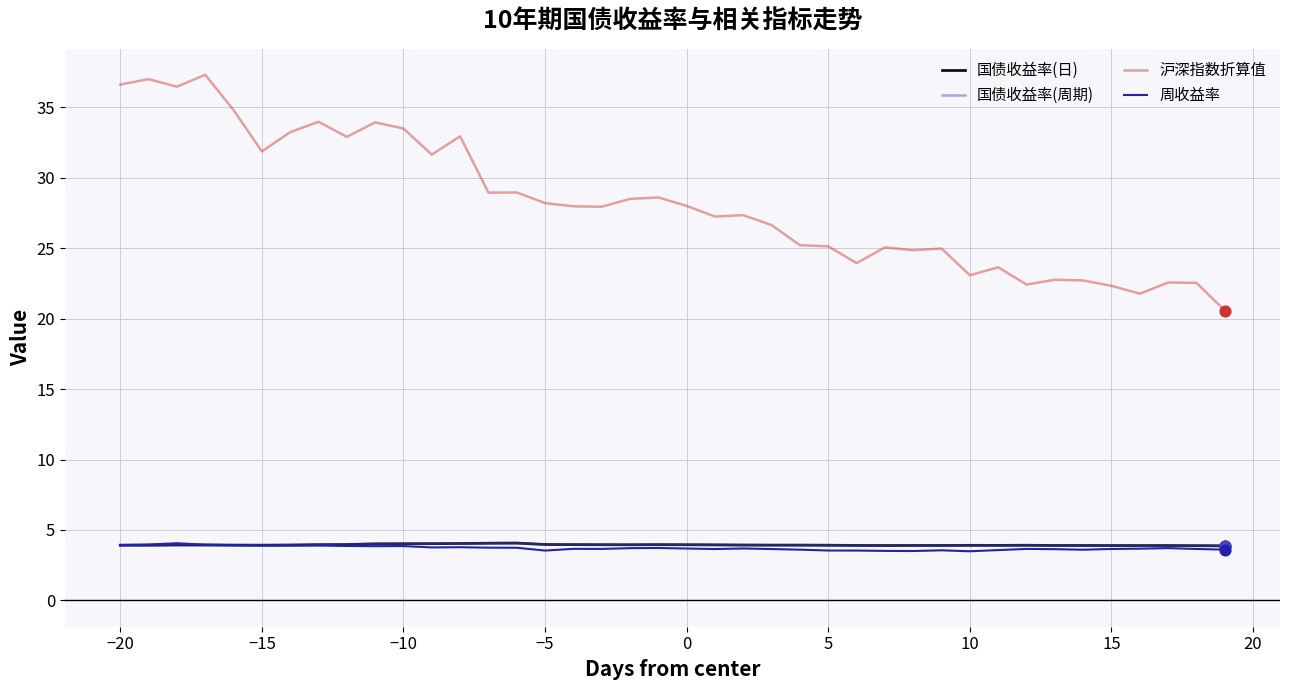

Is this an area chart (filled region under the line)?

No